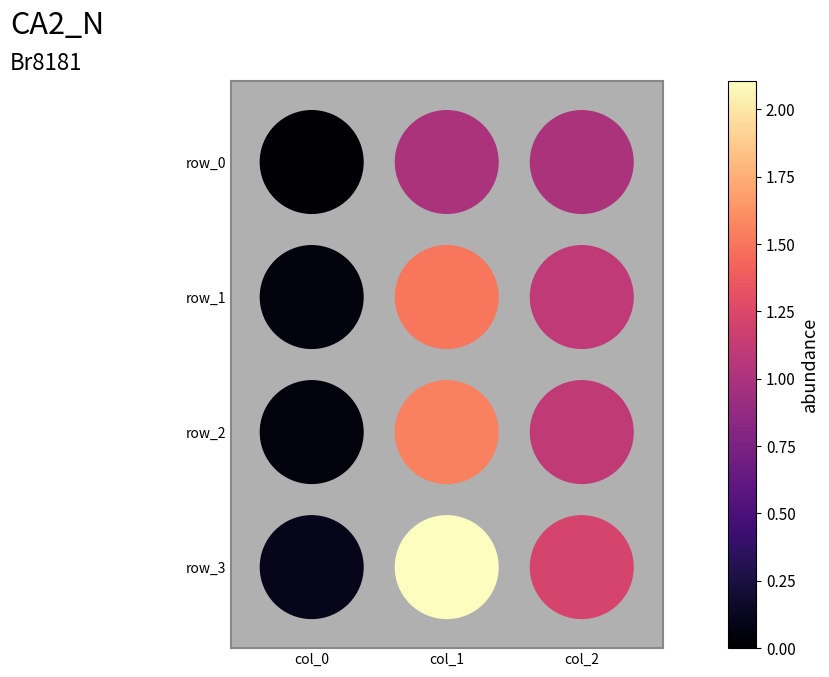

At which label does row_0 reach its minimum?

col_0